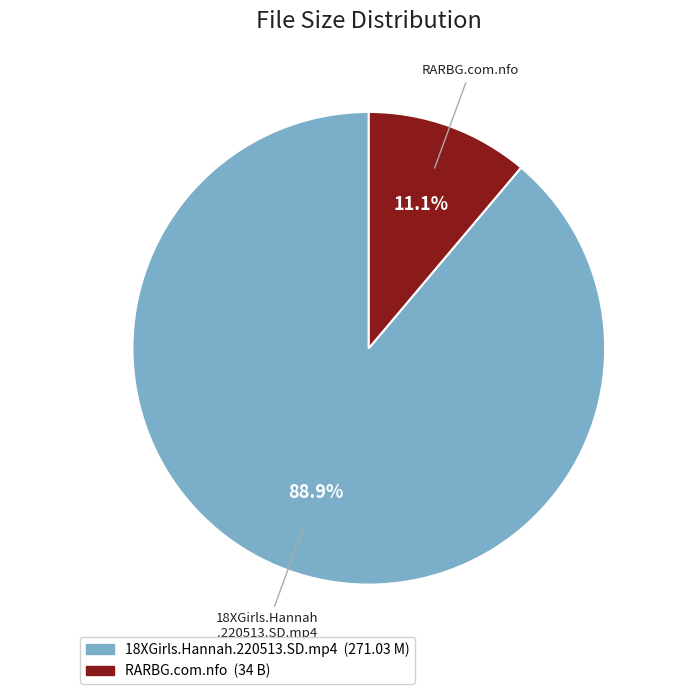

Rank the categories by value from highest to lowest.

18XGirls.Hannah.220513.SD.mp4, RARBG.com.nfo